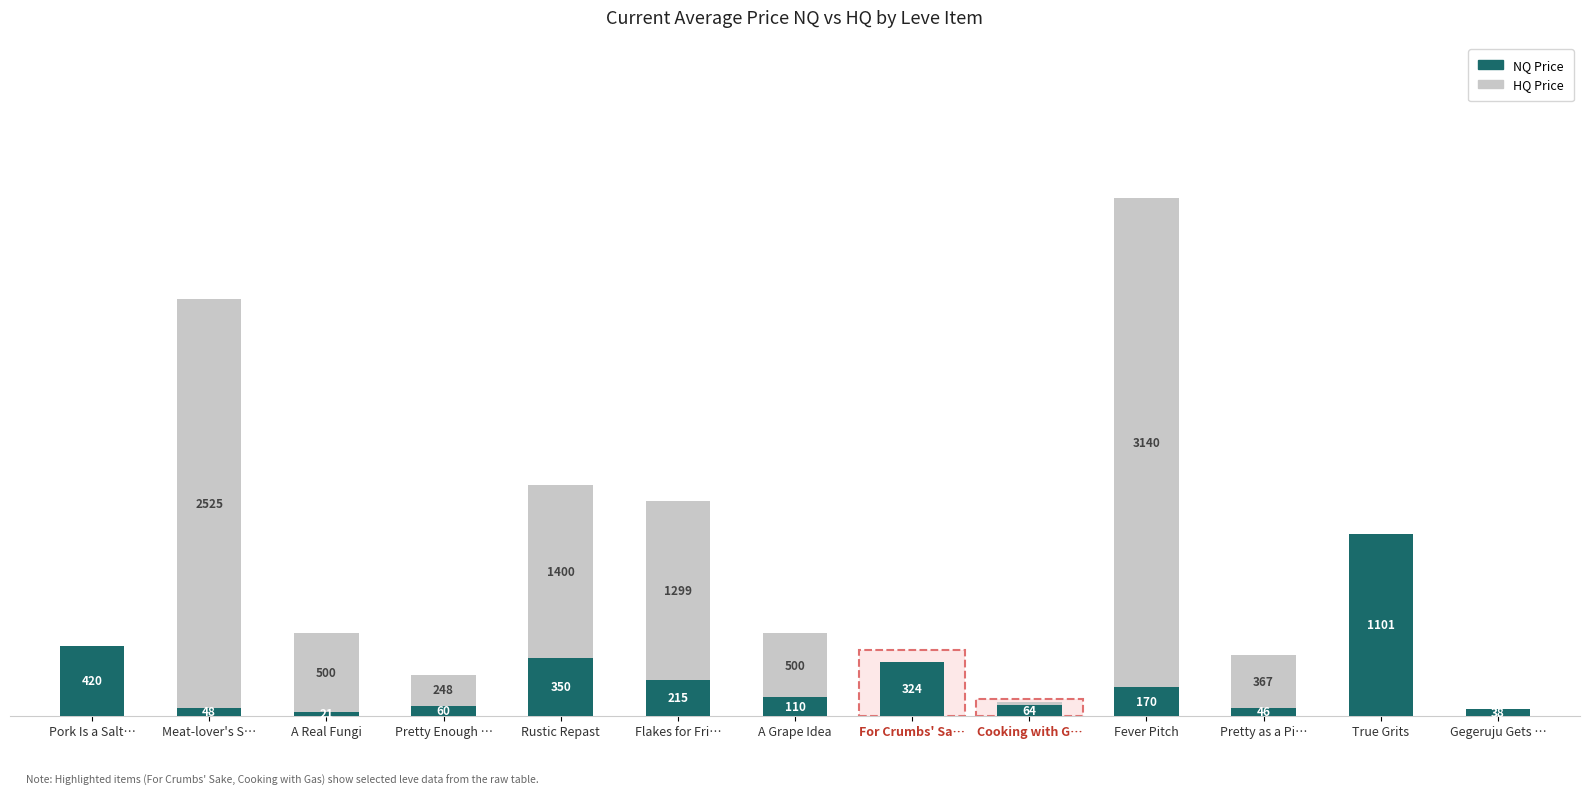

At how many categories does at least one series exceed 2327?

2